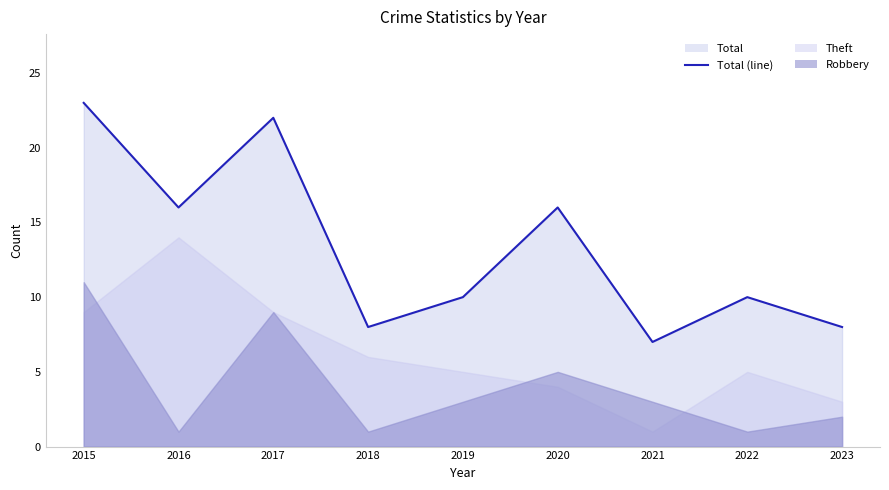

Between 2015 and 2016, which is larger?

2015